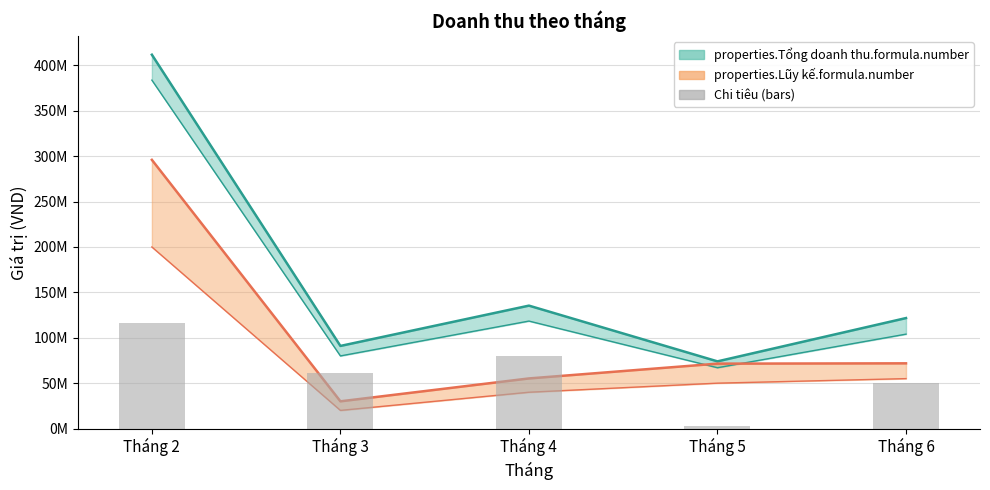

Is it true that properties.Lũy kế.formula.number equals 94420806 at Tháng 2?

False